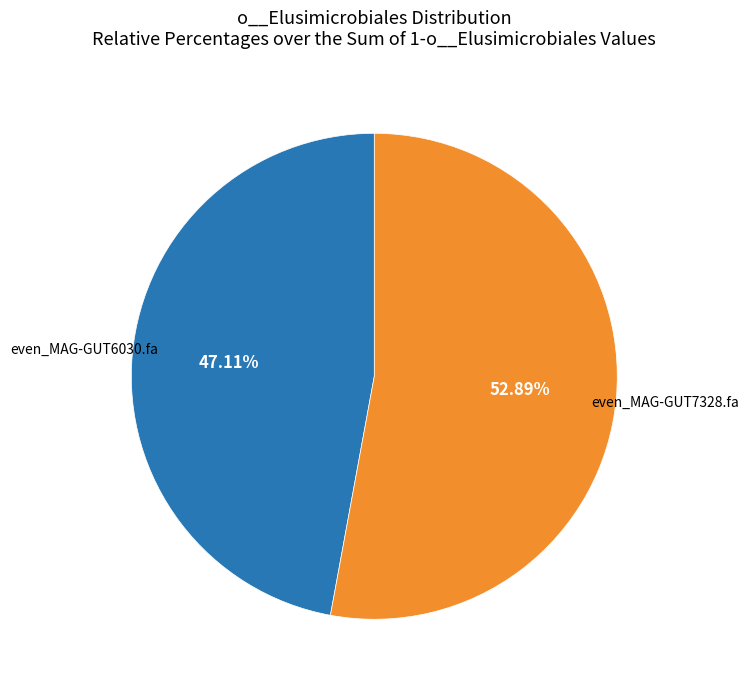

To the nearest percent, what is the combined percentage of even_MAG-GUT7328.fa and even_MAG-GUT6030.fa?

100%